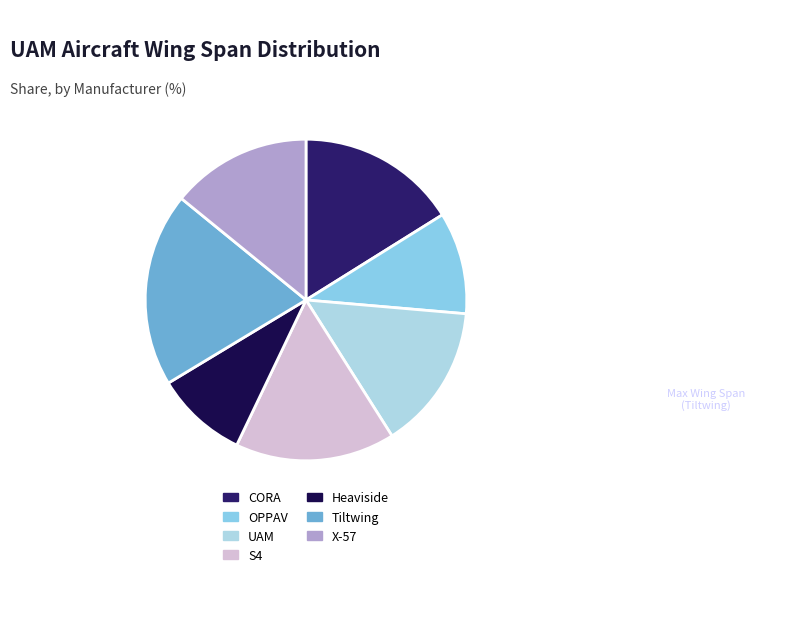

How many segments does this pie chart have?

7